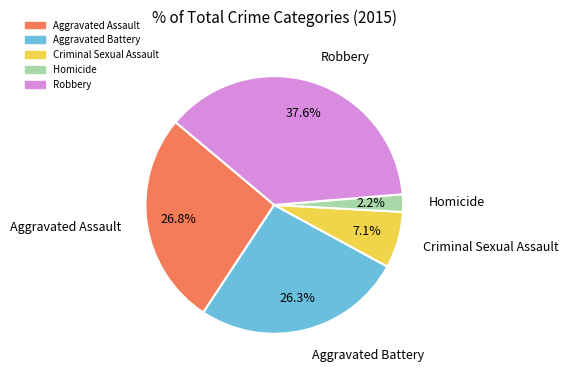

To the nearest percent, what is the difference between the largest and smallest slice percentages?

35%